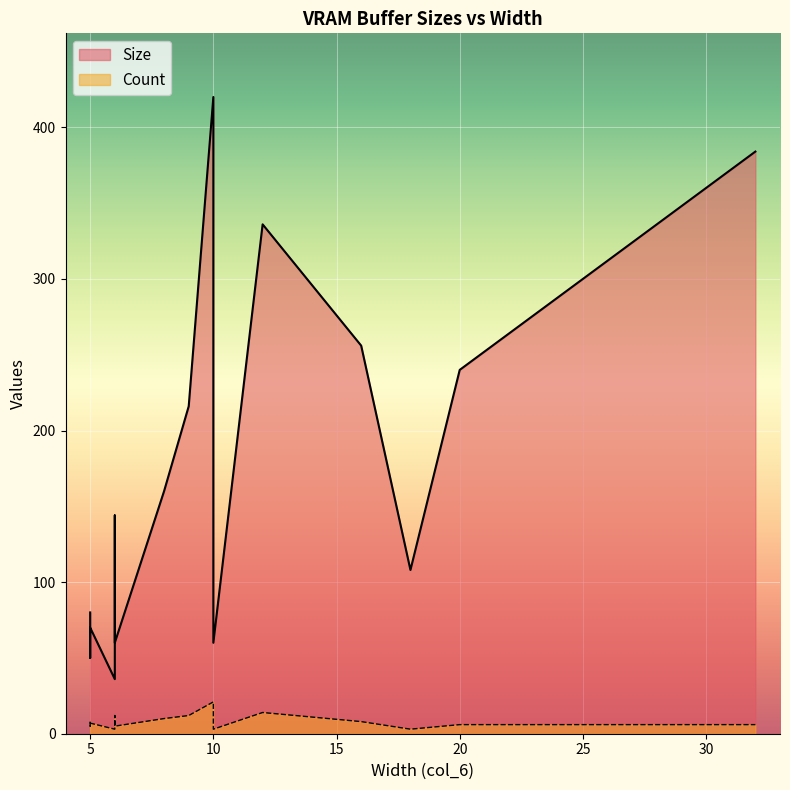

What is the sum of the Count values at 10 and 6?

24